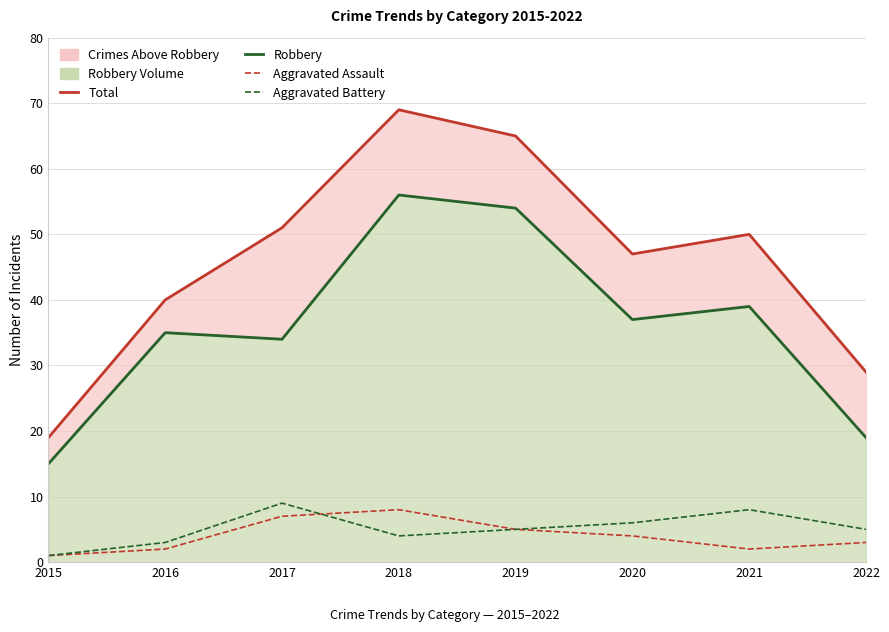

What is the minimum value shown in the chart?

1